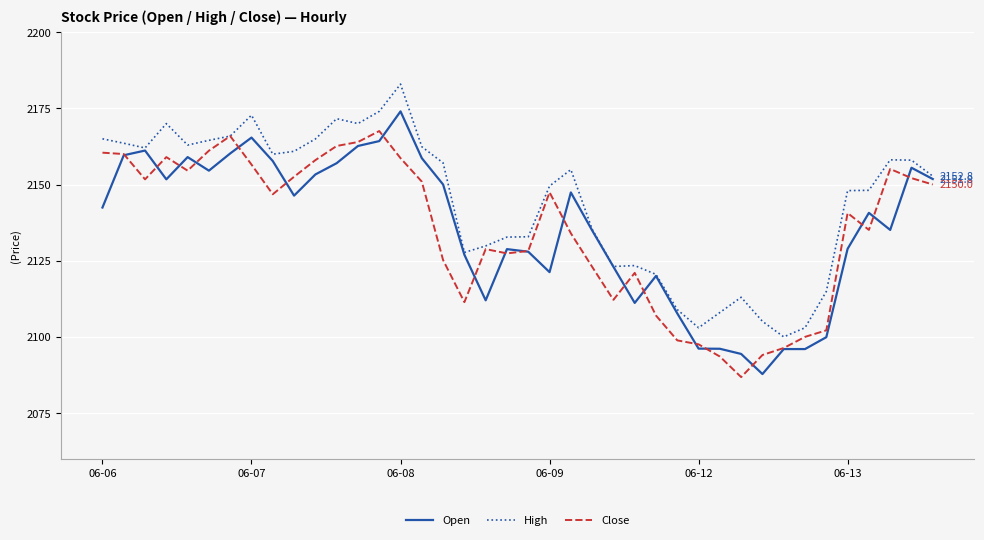

Which series has the largest total across all categories?

High